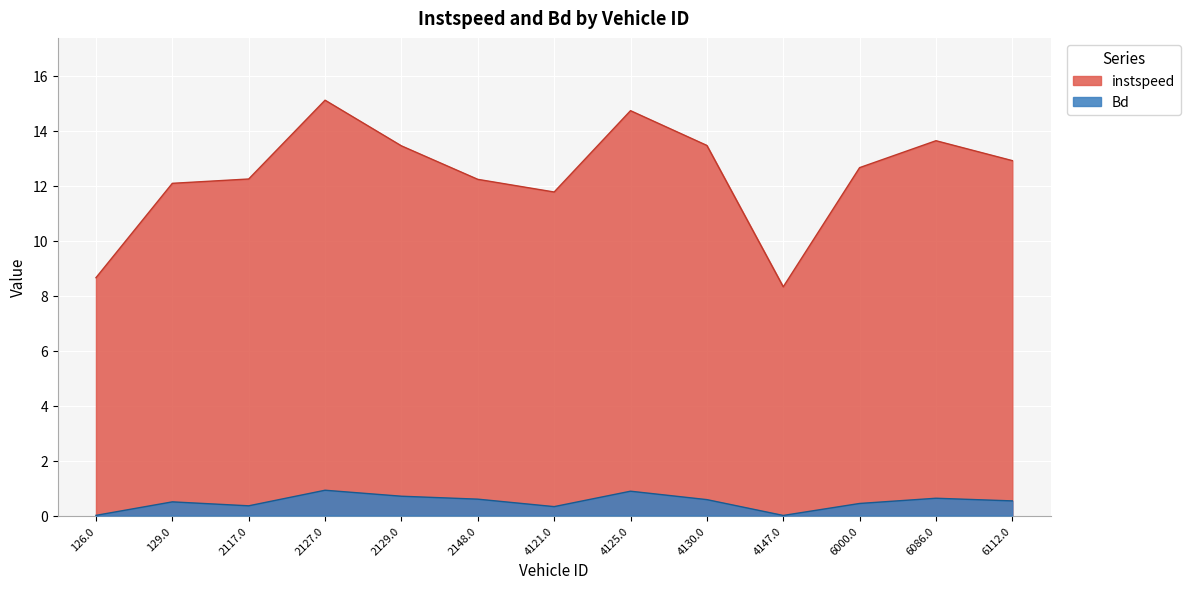

What is the sum of the instspeed values at 6086.0 and 4125.0?

28.4